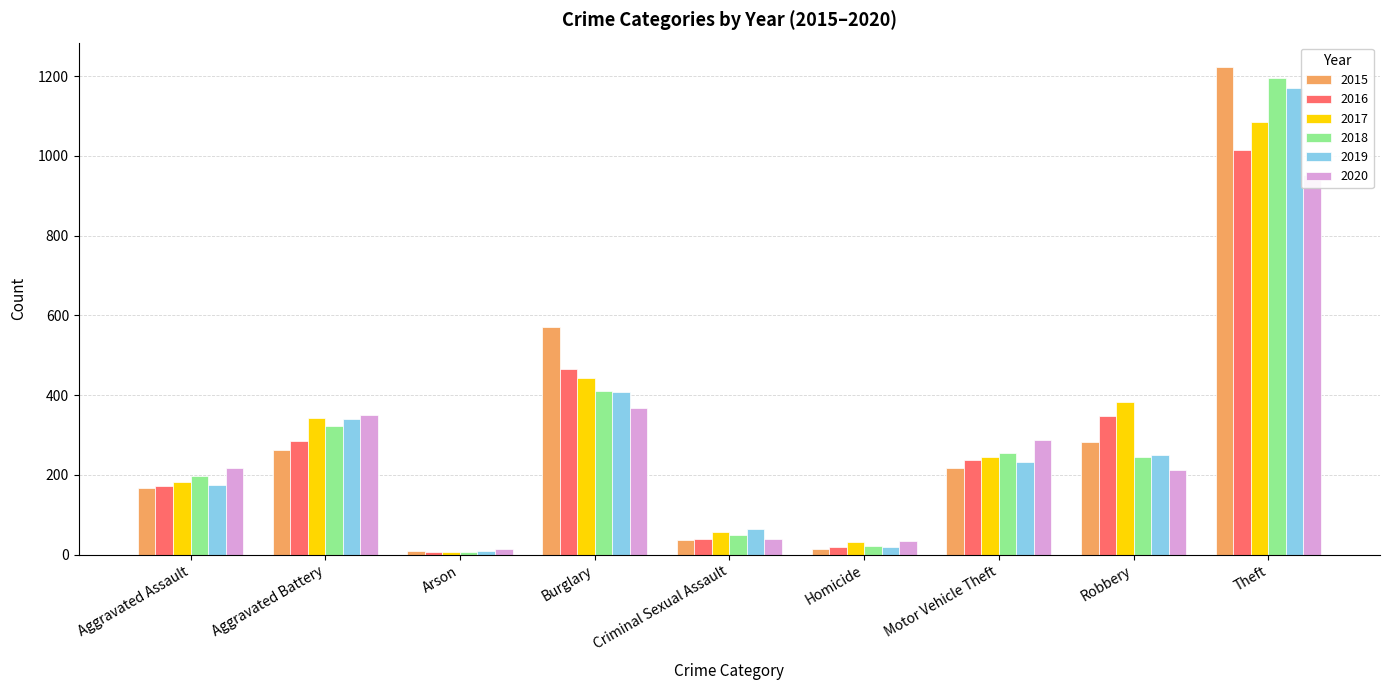

Reading left to right, transcribe all the data shown in this chart.

2015: 166	262	8	570	36	14	217	283	1223
2016: 173	284	6	466	40	19	238	348	1014
2017: 181	343	7	444	57	31	245	384	1085
2018: 198	322	6	411	49	22	256	245	1195
2019: 174	339	8	409	64	18	232	249	1171
2020: 218	349	13	368	39	33	288	211	951